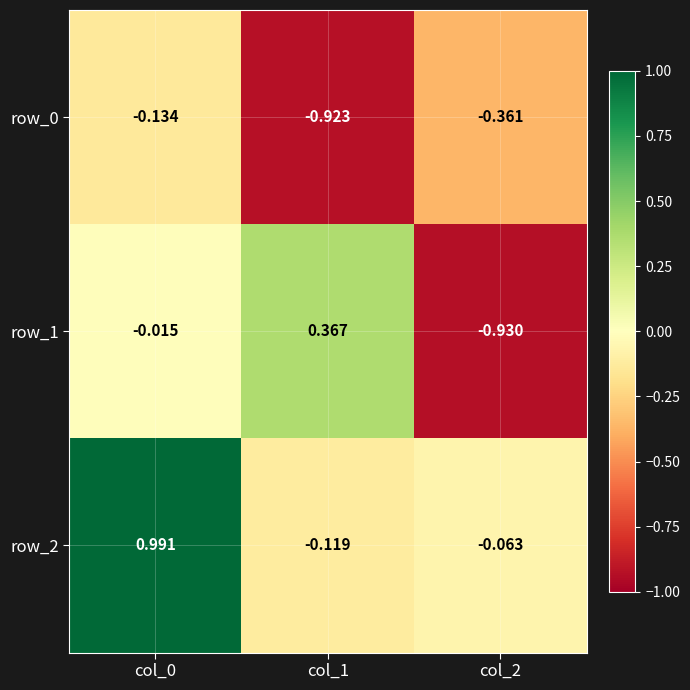

What is the minimum value shown in the chart?

-0.9